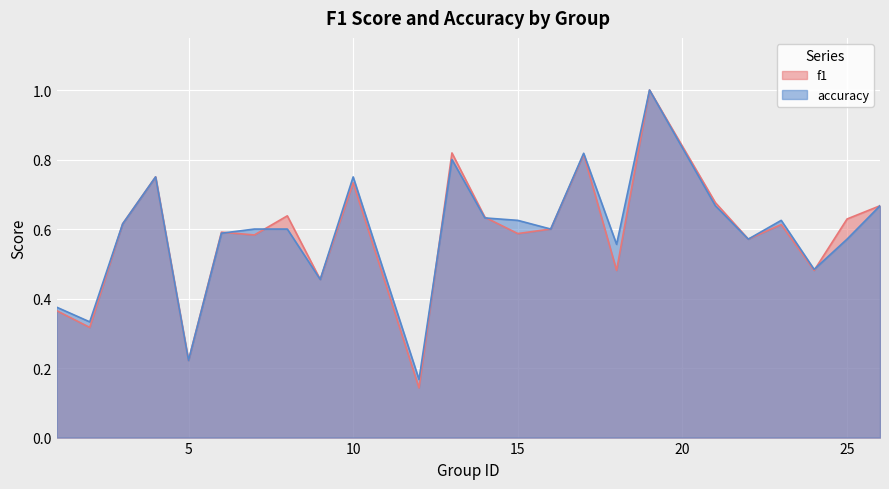

What is the total value across all series at 15?

1.2